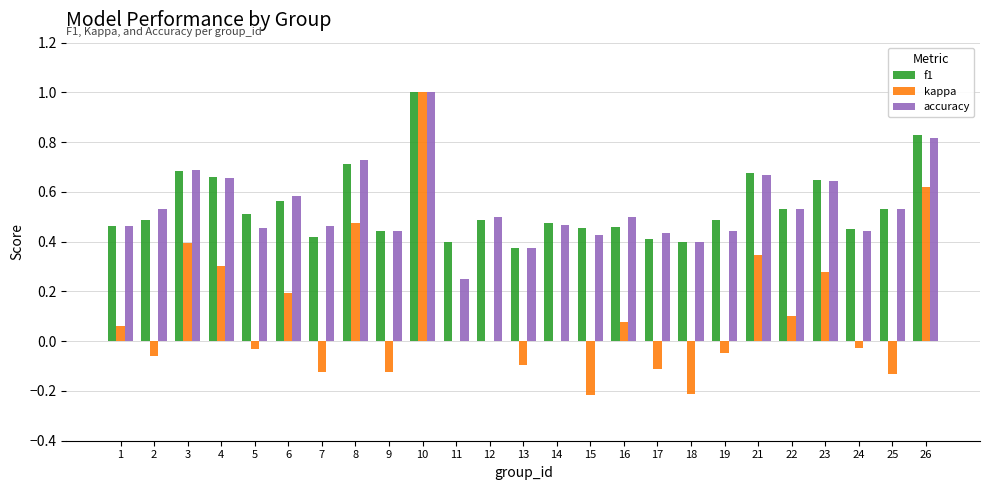

At which category does the chart reach its peak across all series?

10